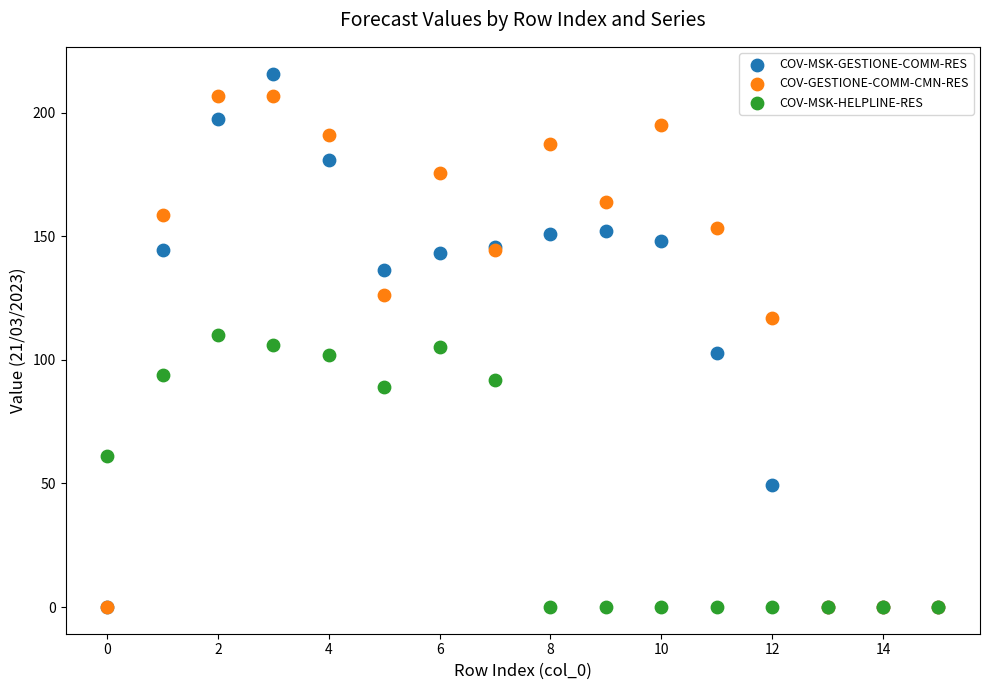

Which series contains the highest Y value?

COV-MSK-GESTIONE-COMM-RES